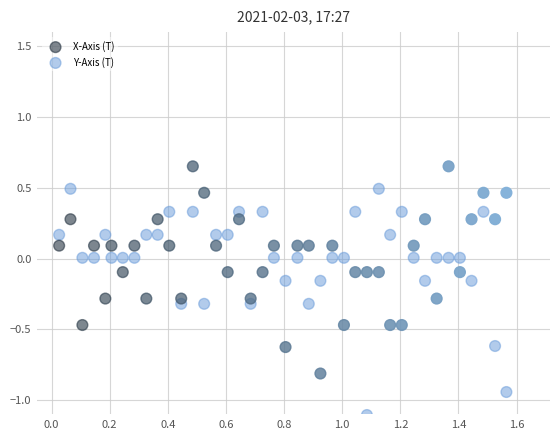

Across all data points, what is the range of X values (max minus min)?

1.5